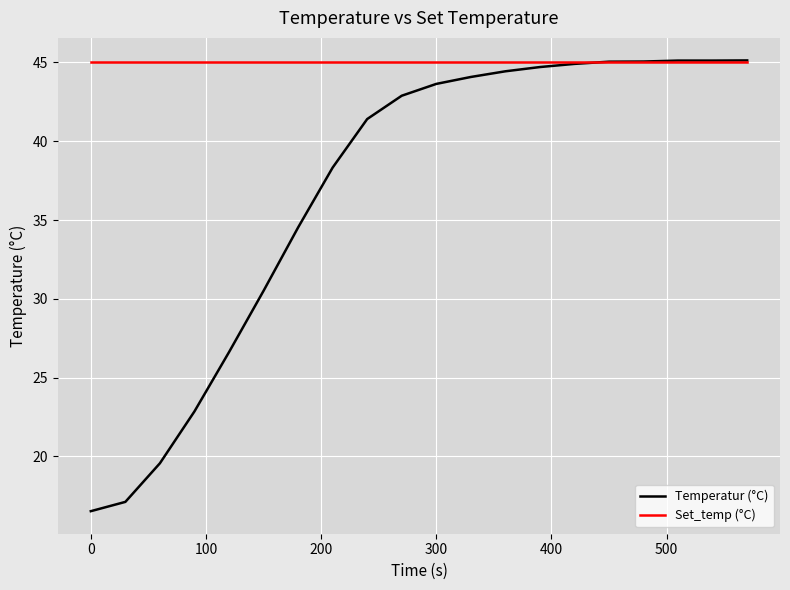

Rank the series by their average value, from highest to lowest.

Set_temp (°C), Temperatur (°C)